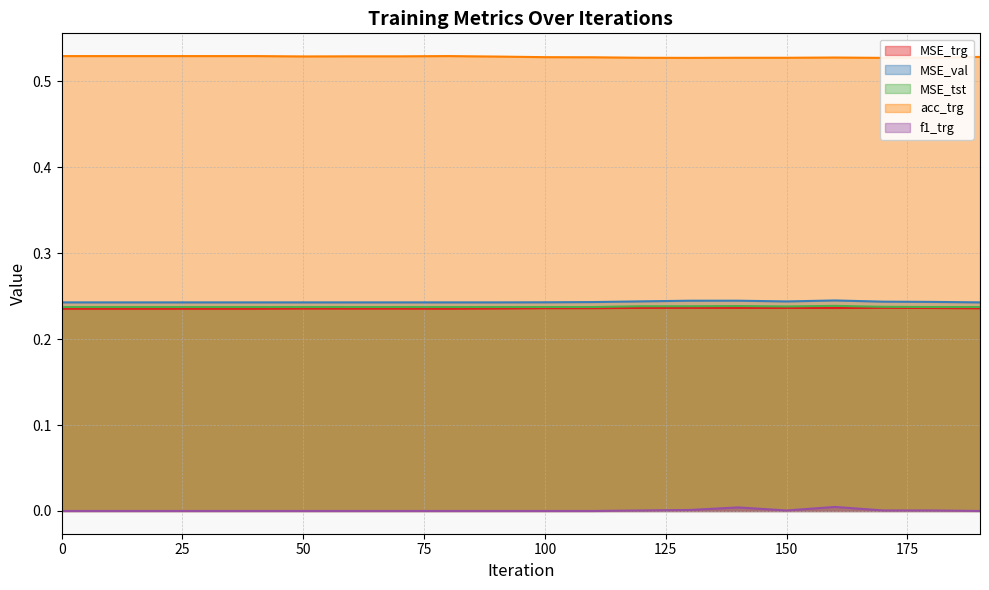

What is the maximum value shown in the chart?

0.5